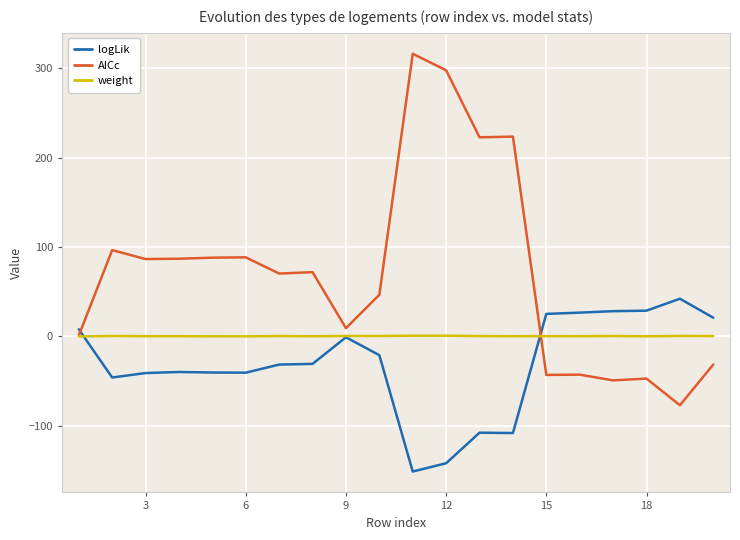

True or false: weight has more than 0 points higher than both neighbors.

True